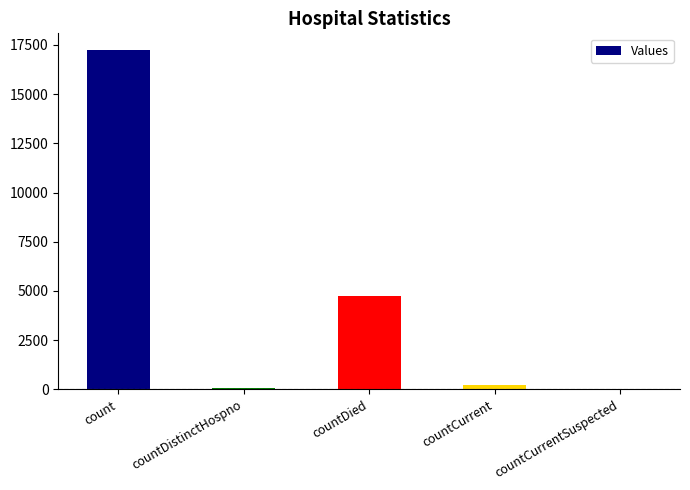

Which has a higher value, countCurrent or count?

count